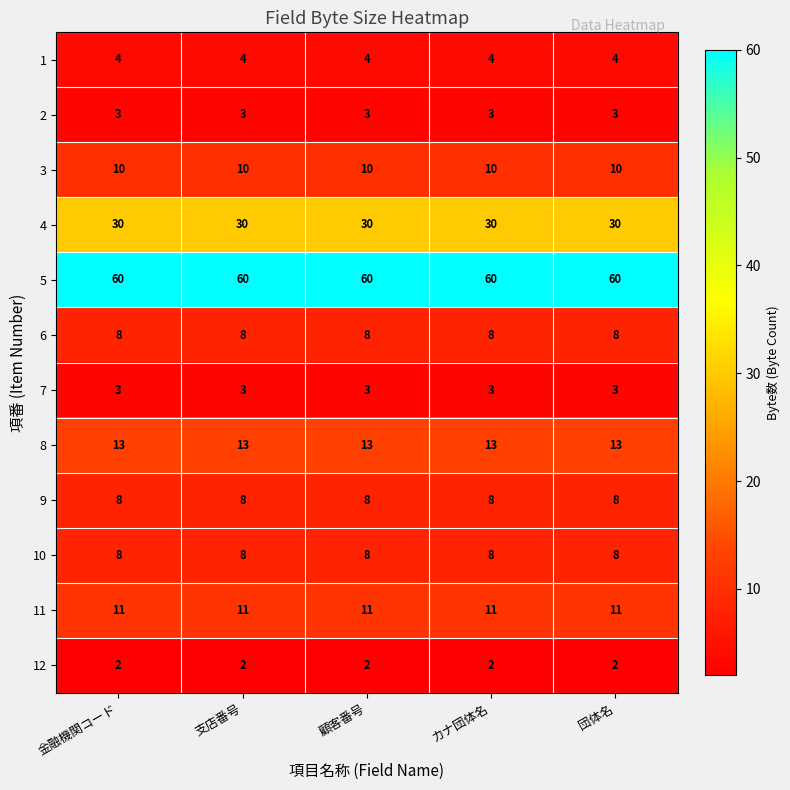

What is the difference between the highest and lowest values at 顧客番号?

58